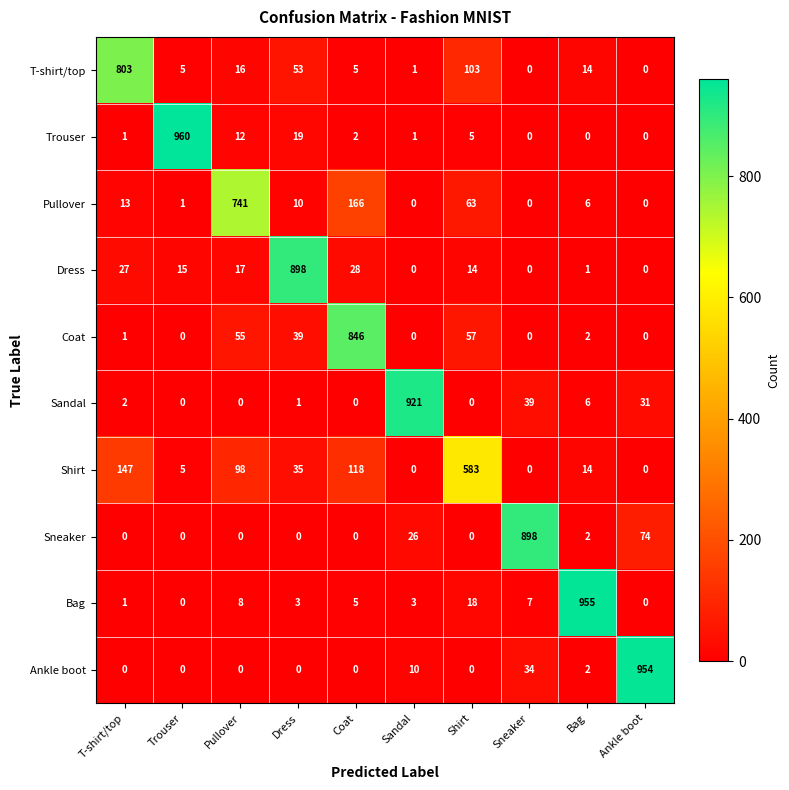

What is the difference between the T-shirt/top values at Coat and T-shirt/top?

798